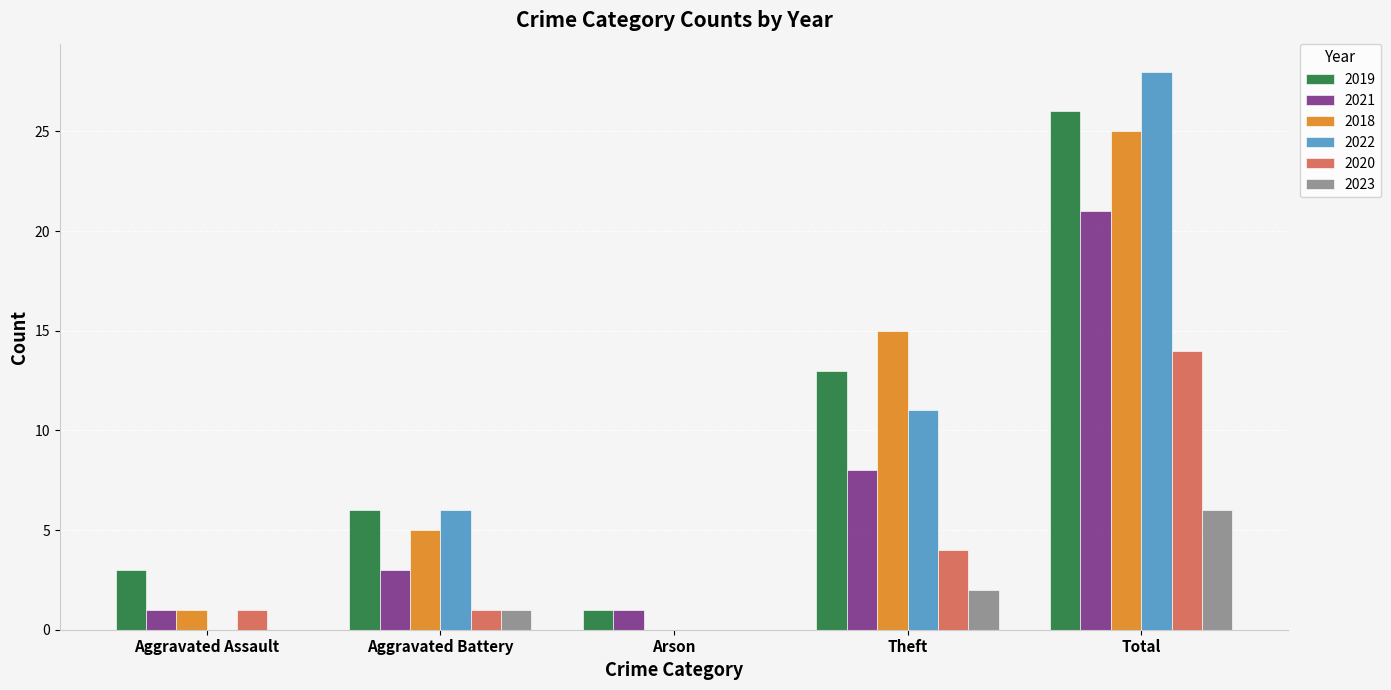

Is the value of 2023 at Theft greater than the value of 2020 at Theft?

No